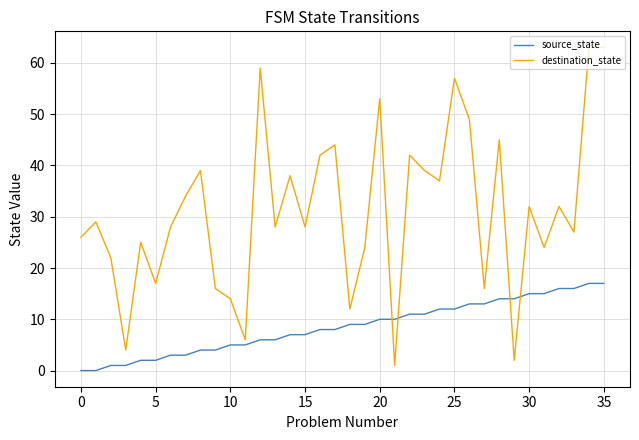

Does the chart display data point markers on the line(s)?

No